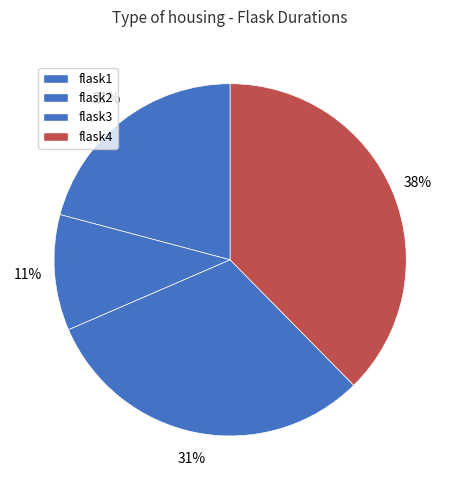

How many segments does this pie chart have?

4